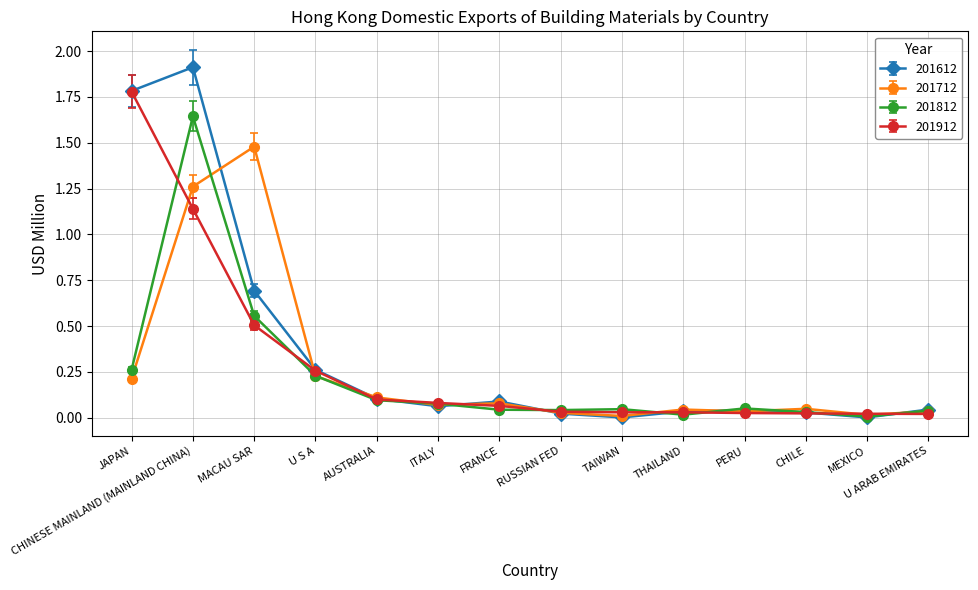

True or false: 201712 has more than 0 points higher than both neighbors.

True